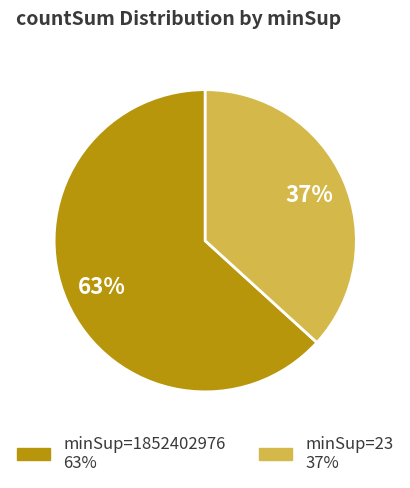

To the nearest percent, what is the difference between the largest and smallest slice percentages?

26%